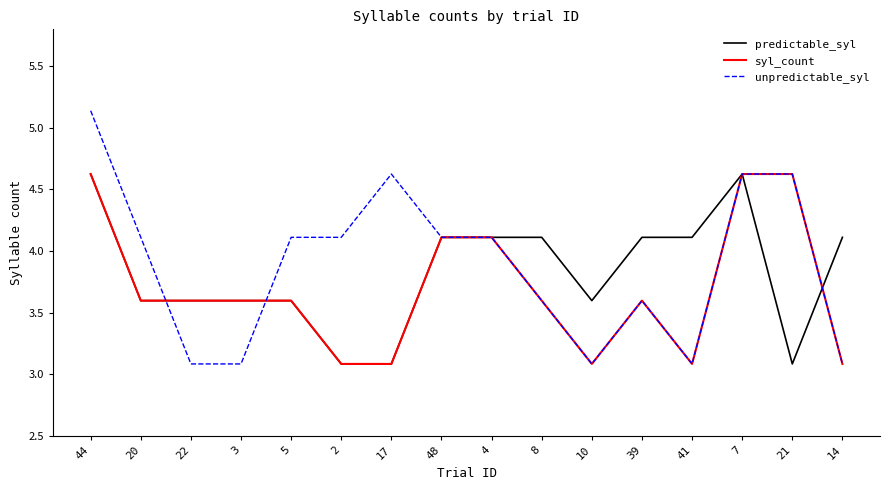

What is the total value across all series at 14?

10.3